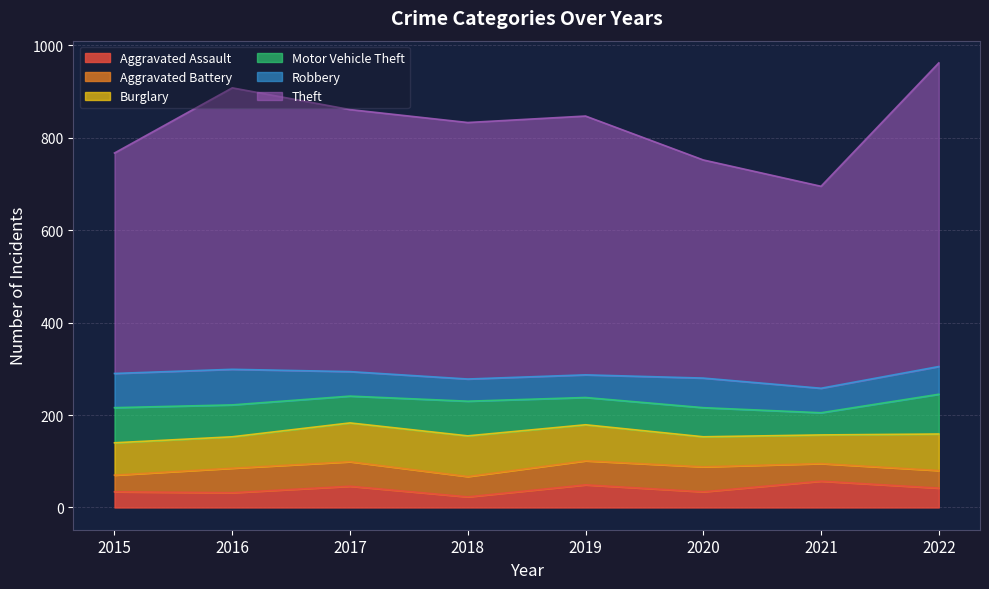

The value of Motor Vehicle Theft at 2015 is 126. True or false?

False